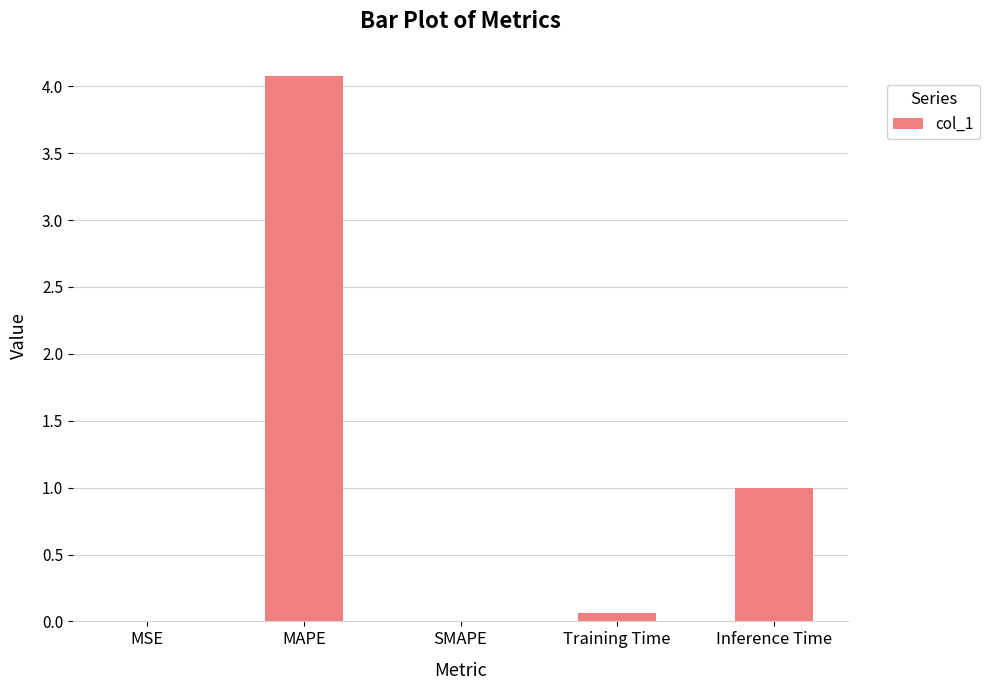

What is the sum of all values?

5.1